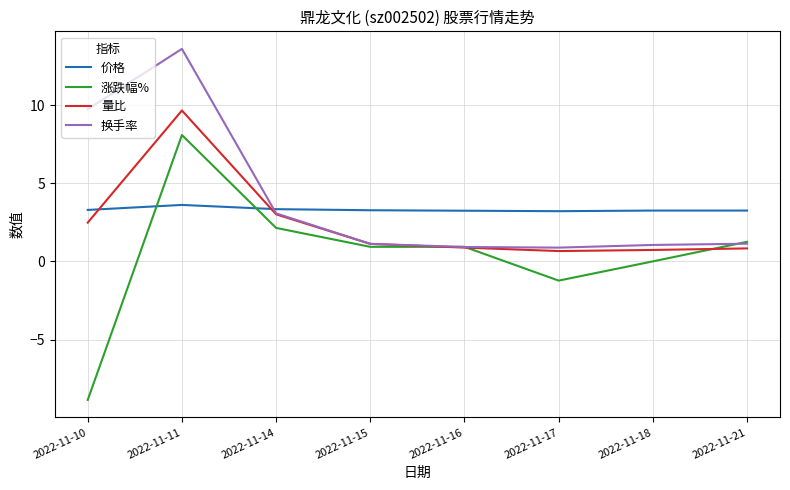

Which series has the largest range (max minus min)?

涨跌幅%